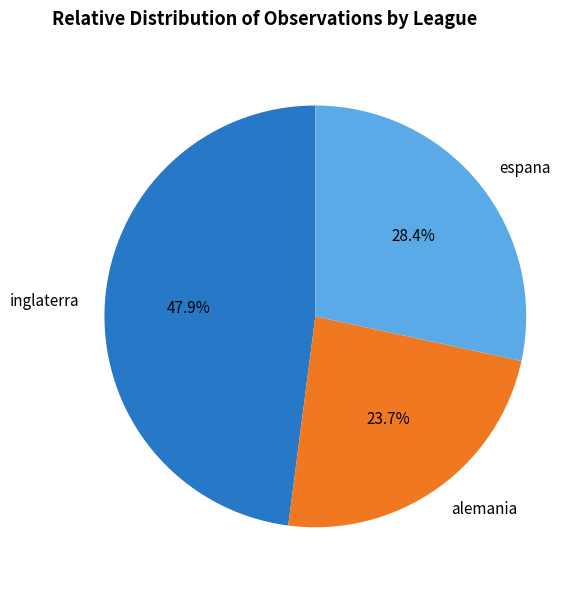

How many slices are in this pie chart?

3